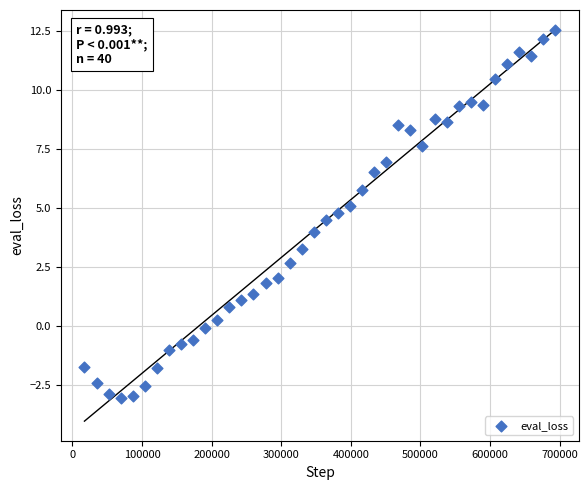

What is the range of X values (max minus min)?

676338.0